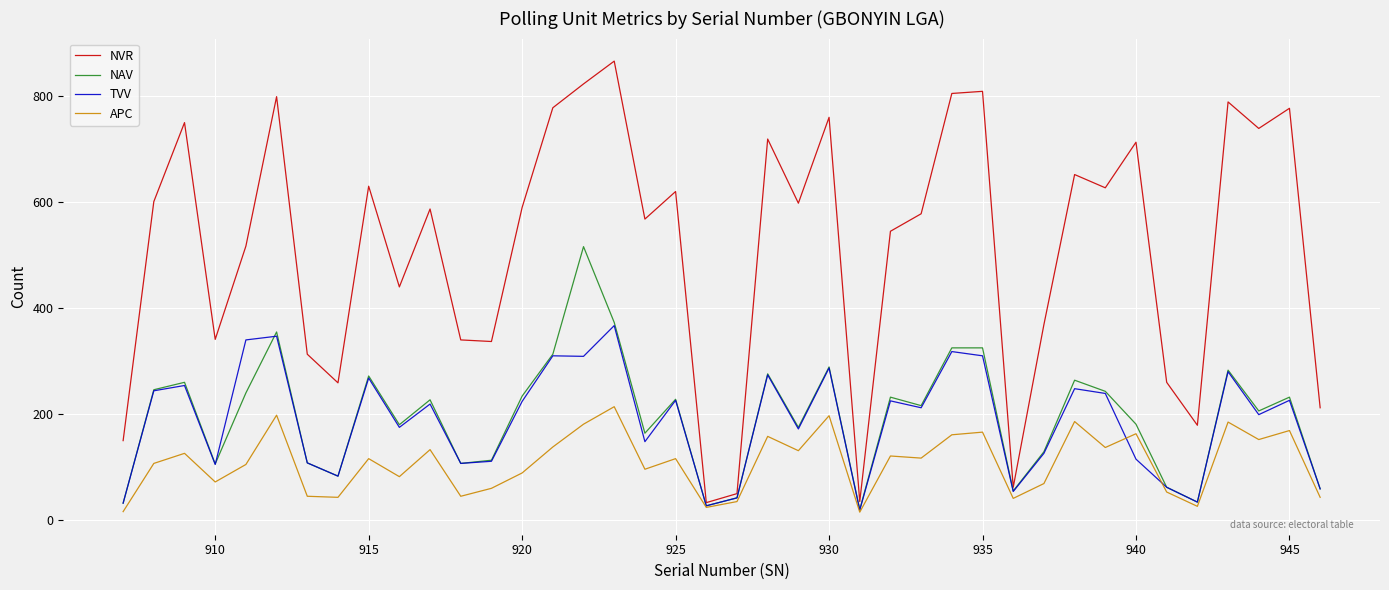

What is the maximum value for TVV?

366